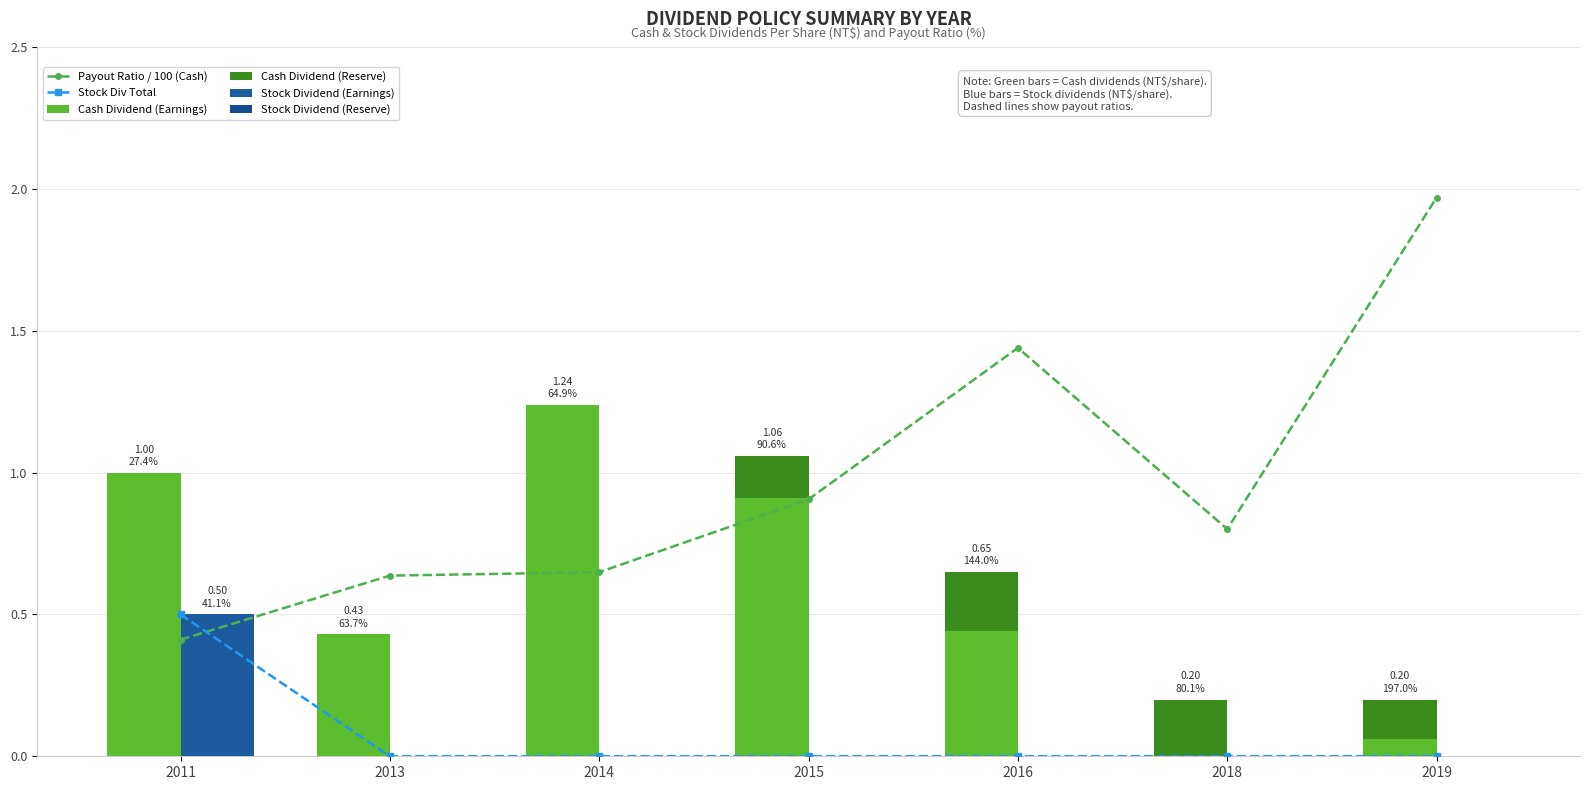

Count the number of categories in the chart.

7